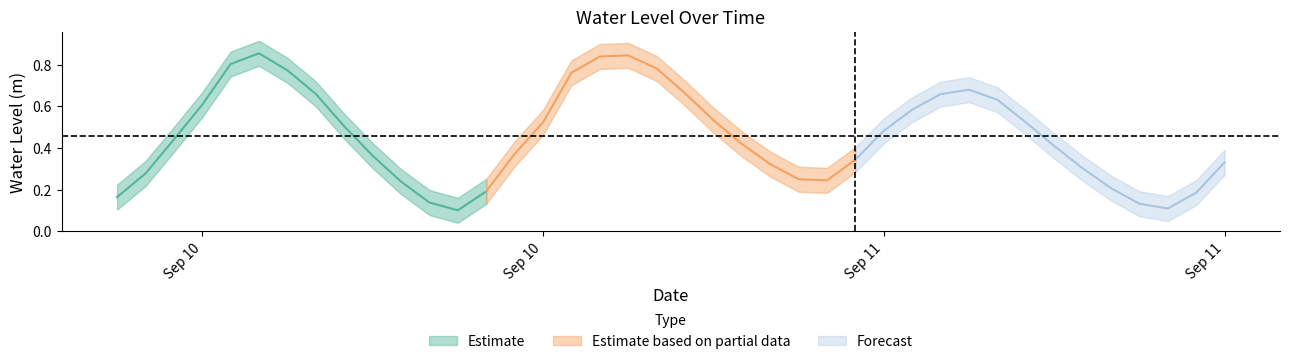

What is the label of the 30th point from the right?

2024-09-10 16:00:00